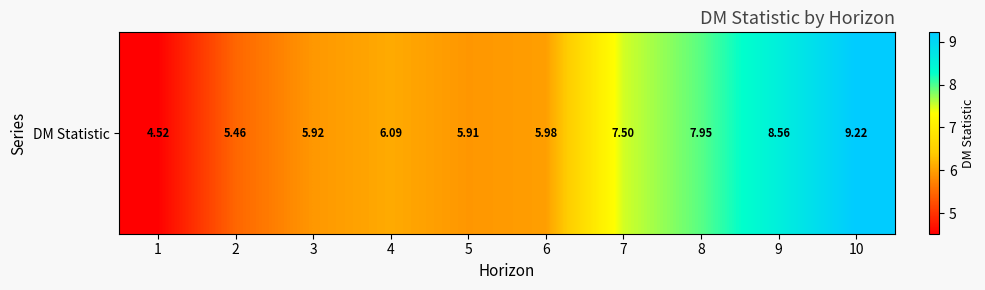

List the labels in order of value, largest first.

10, 9, 8, 7, 4, 6, 3, 5, 2, 1